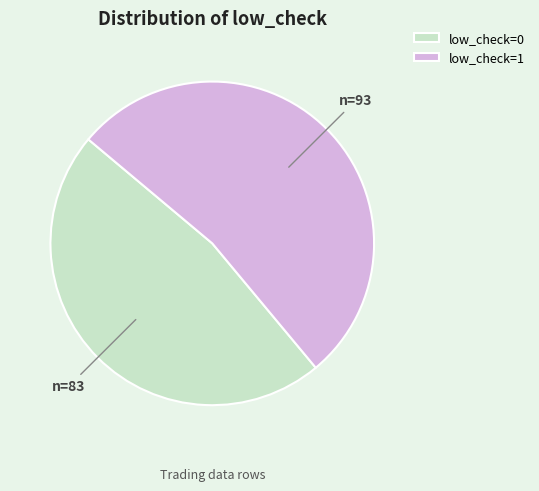

Combined, do low_check=1 and low_check=0 account for over 50%?

Yes